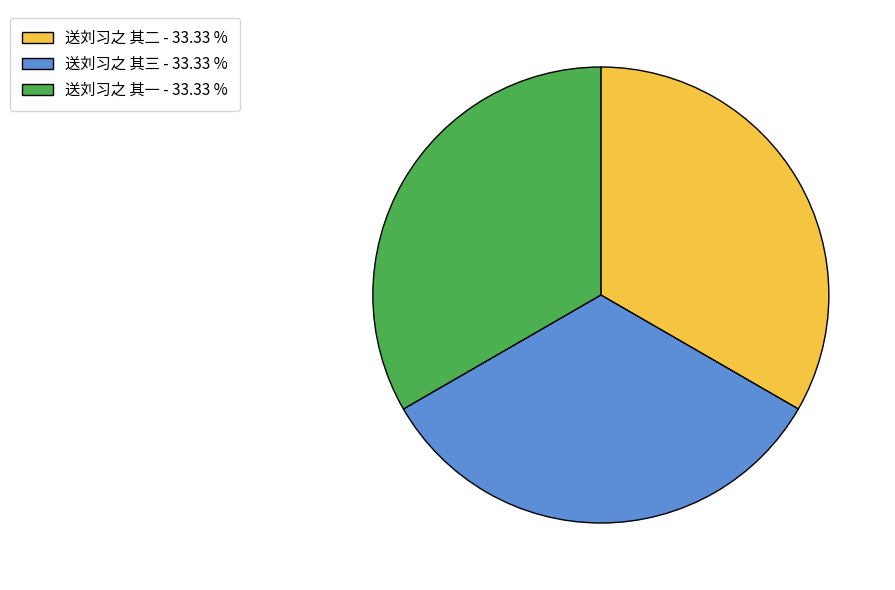

Is there any slice that represents more than half of the pie?

No